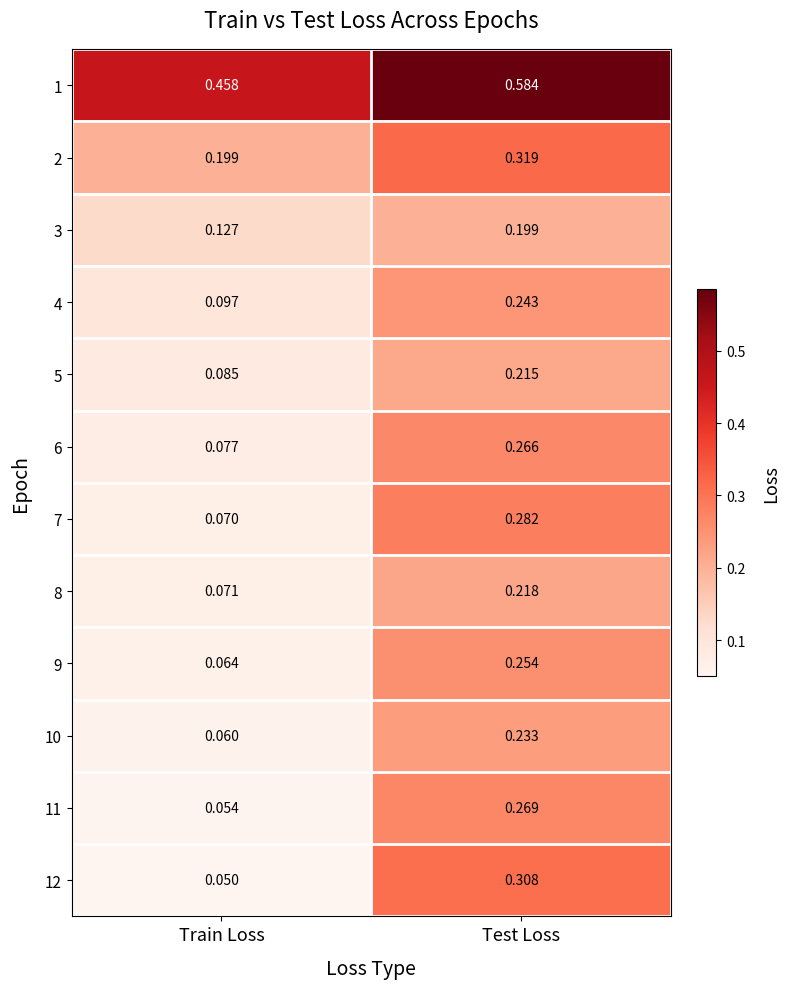

Which series has the largest total across all categories?

1